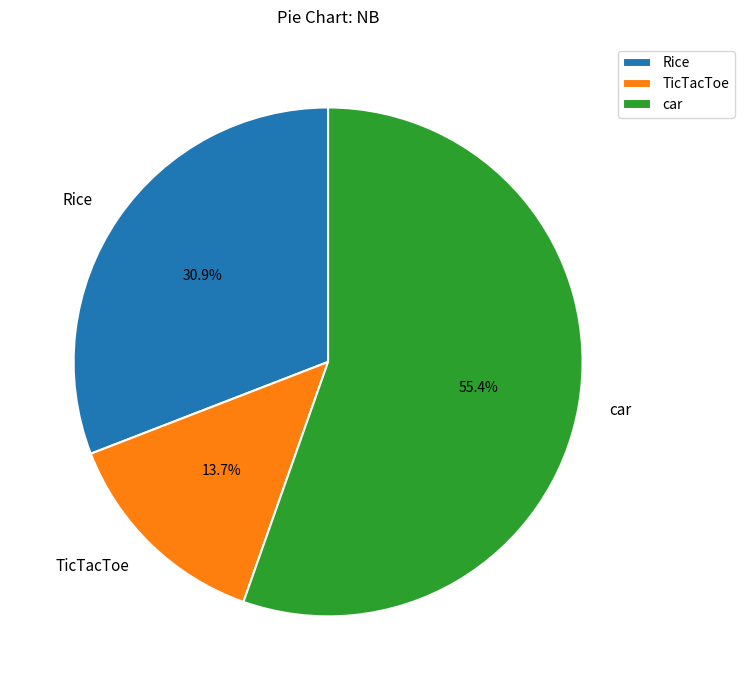

The TicTacToe slice represents 8% of the pie. True or false?

False